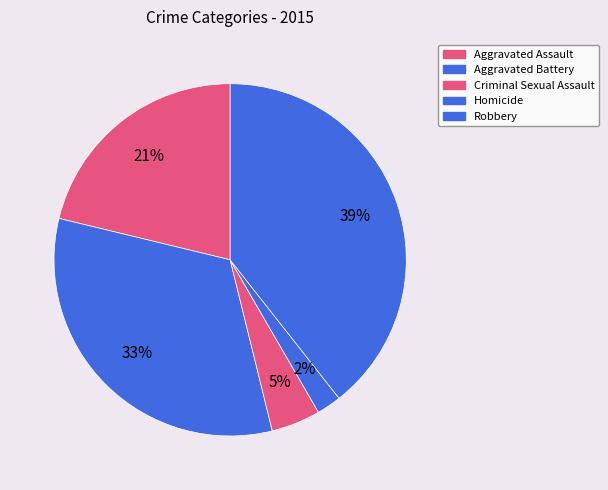

True or false: Aggravated Assault accounts for 30% of the total.

False